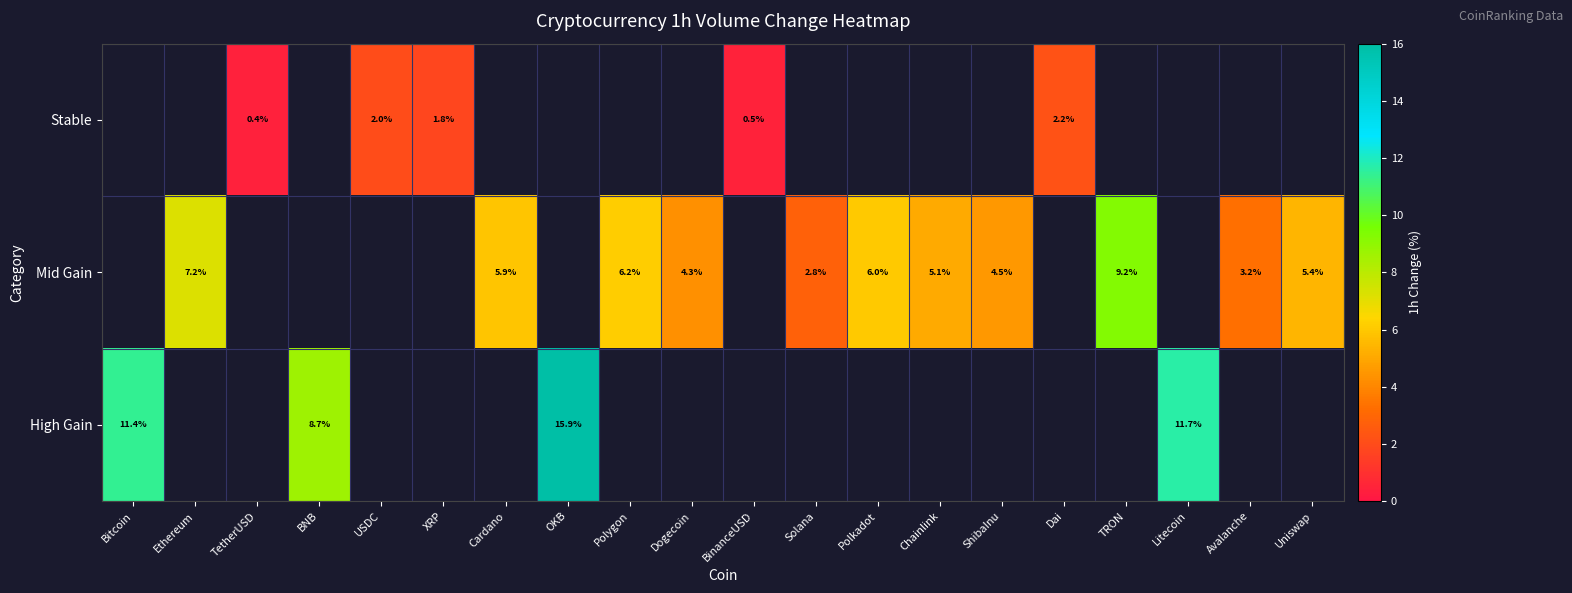

Which series has the widest spread of values?

High Gain